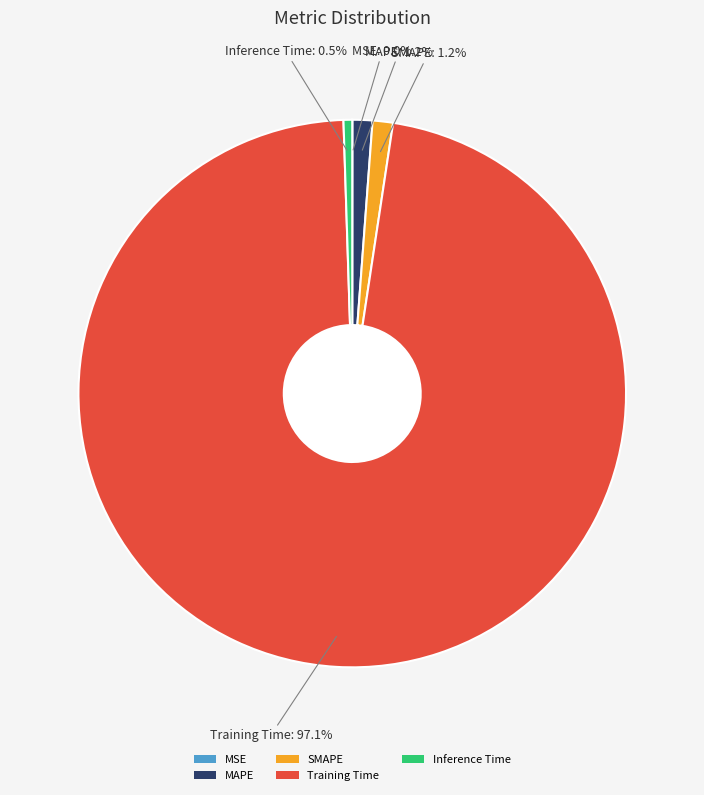

What is the majority slice?

Training Time